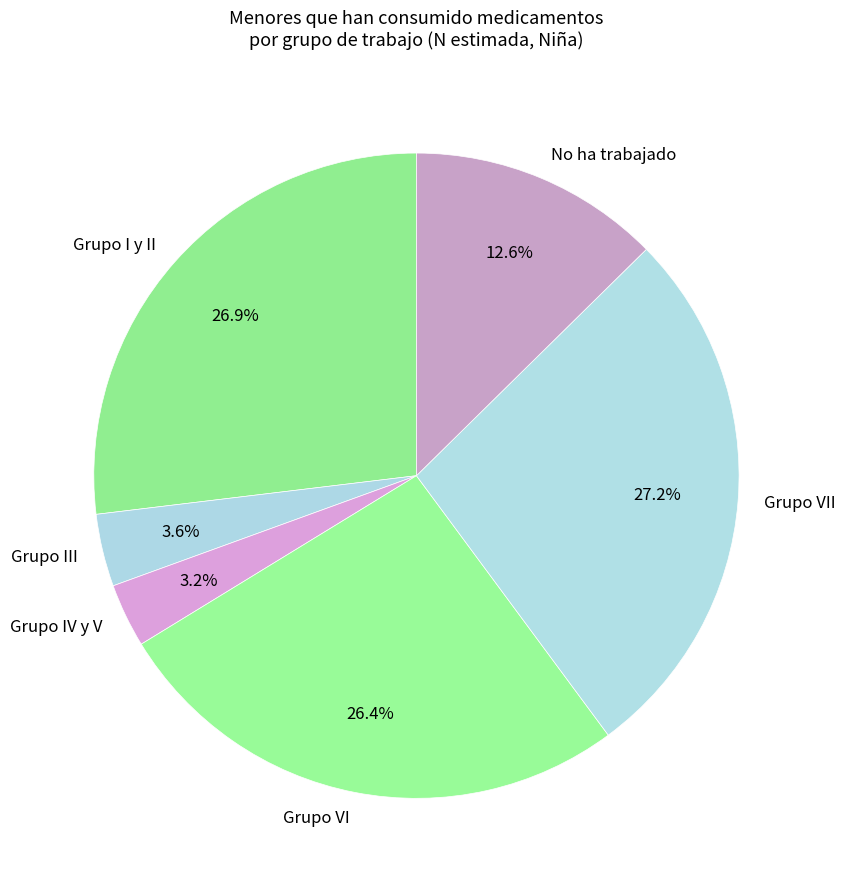

To the nearest percent, what percentage of the pie is No ha trabajado?

13%